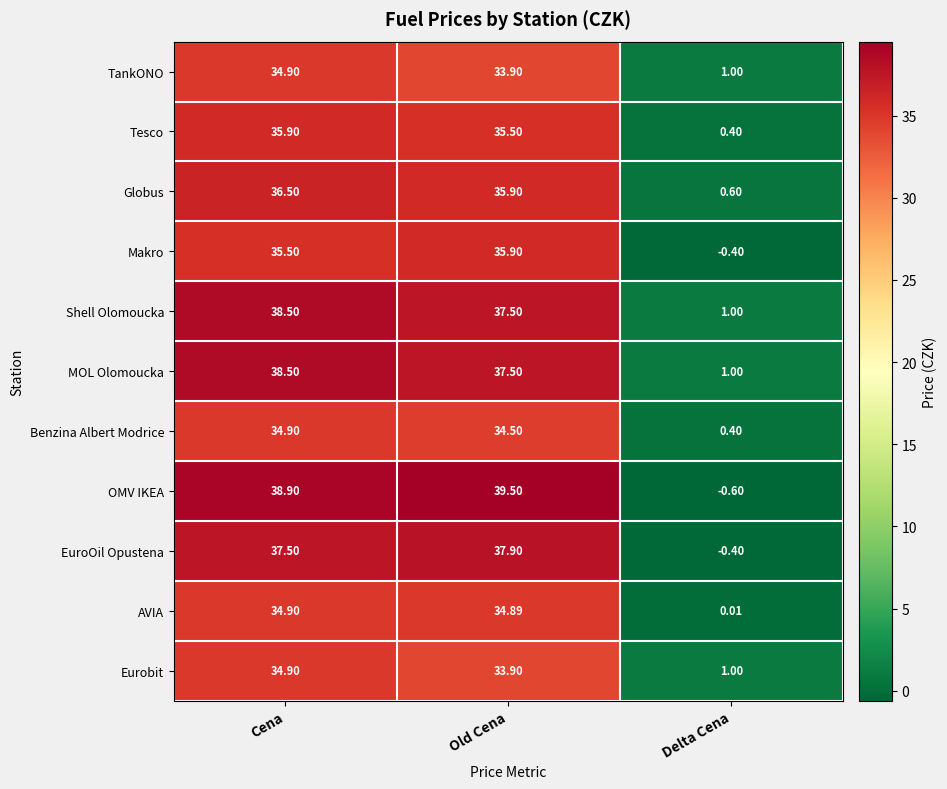

Which series has the widest spread of values?

OMV IKEA